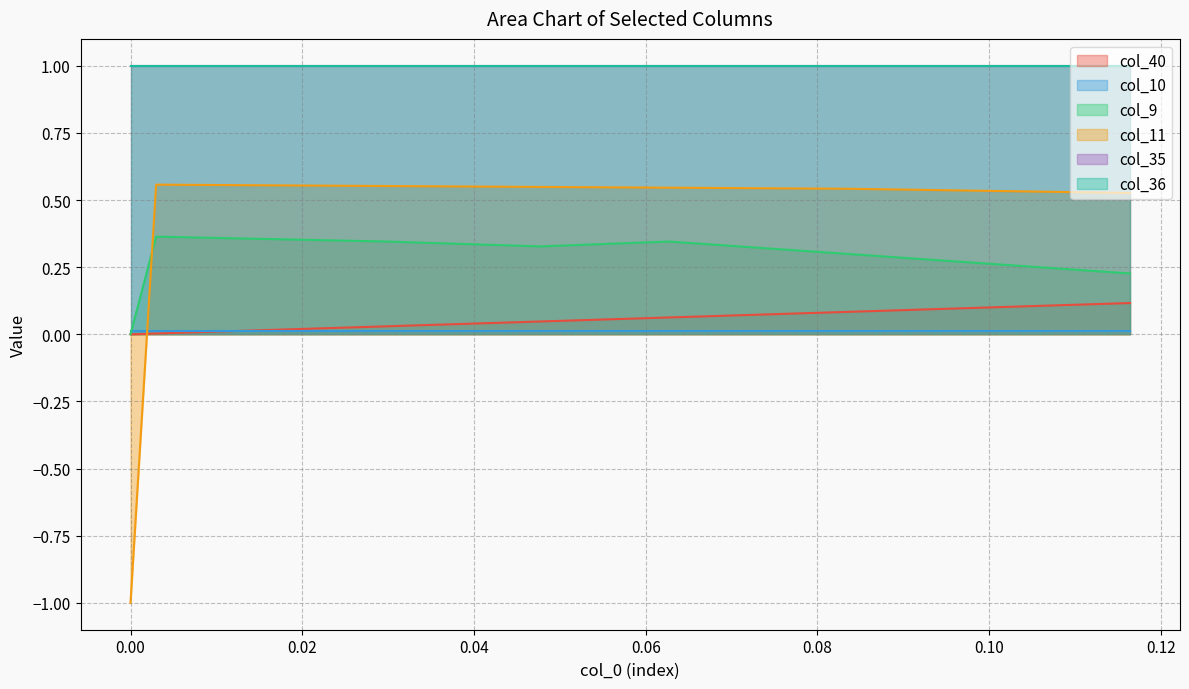

Does the chart display data point markers on the line(s)?

No